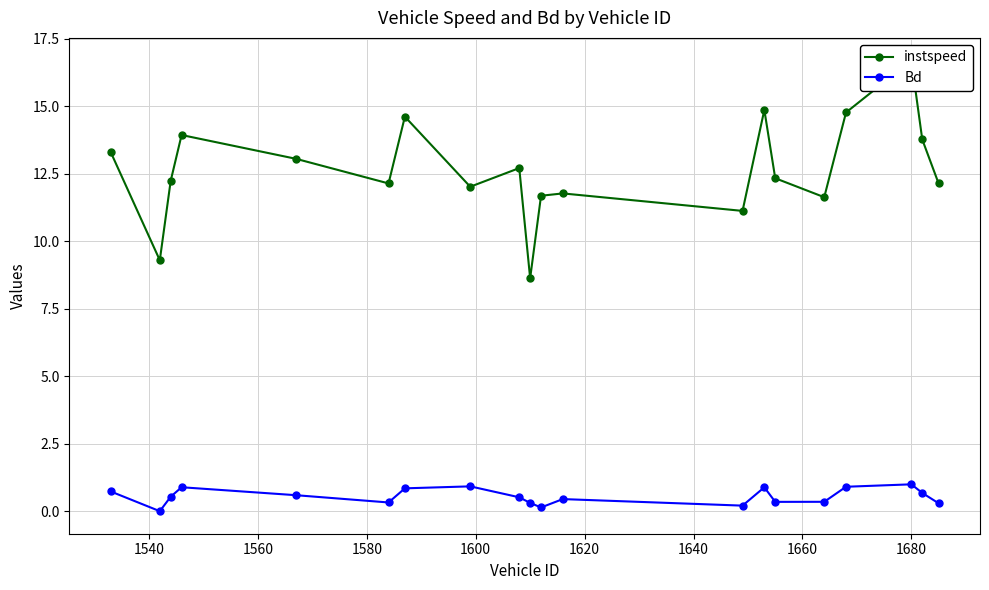

True or false: Bd has more than 2 points higher than both neighbors.

True